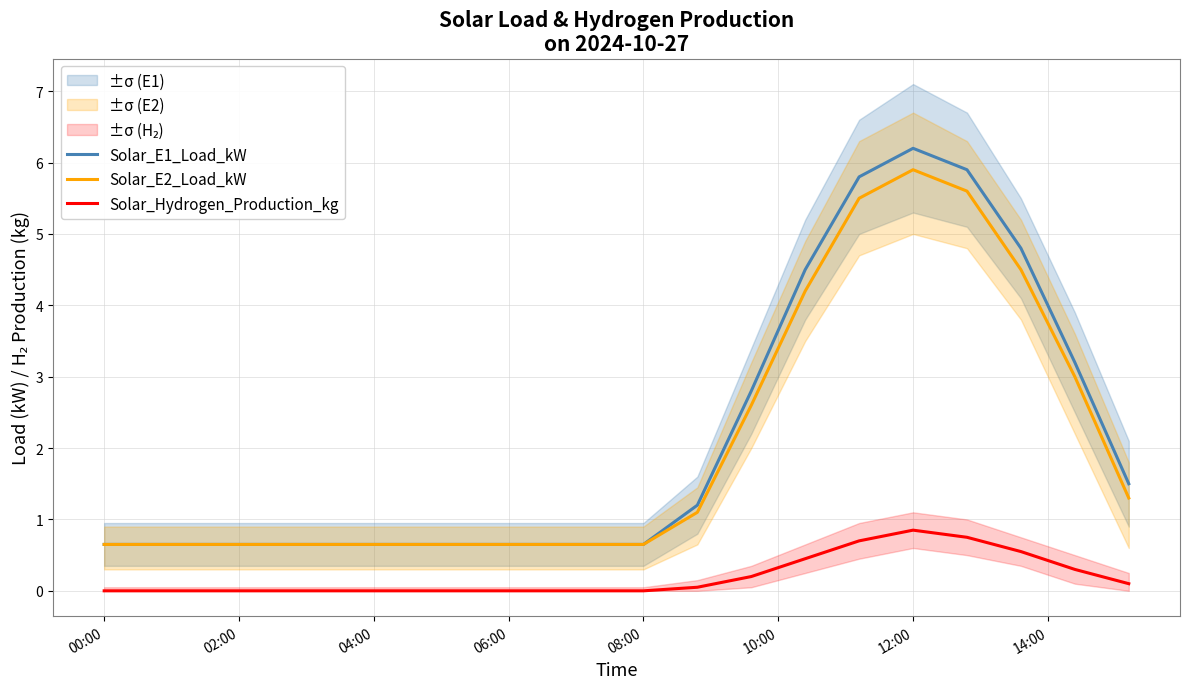

The value of Solar_Hydrogen_Production_kg at 12:00 is 0.3. True or false?

False